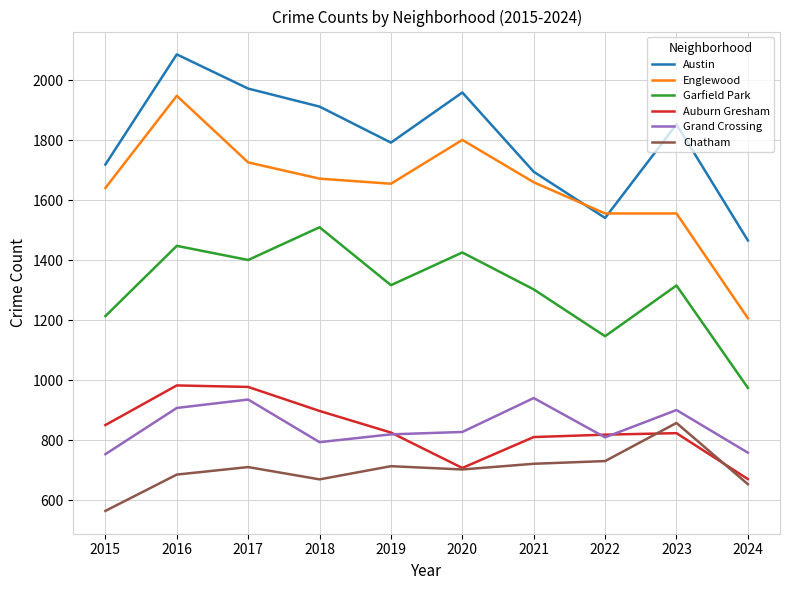

What is the difference between the highest and lowest values at 2020?

1256